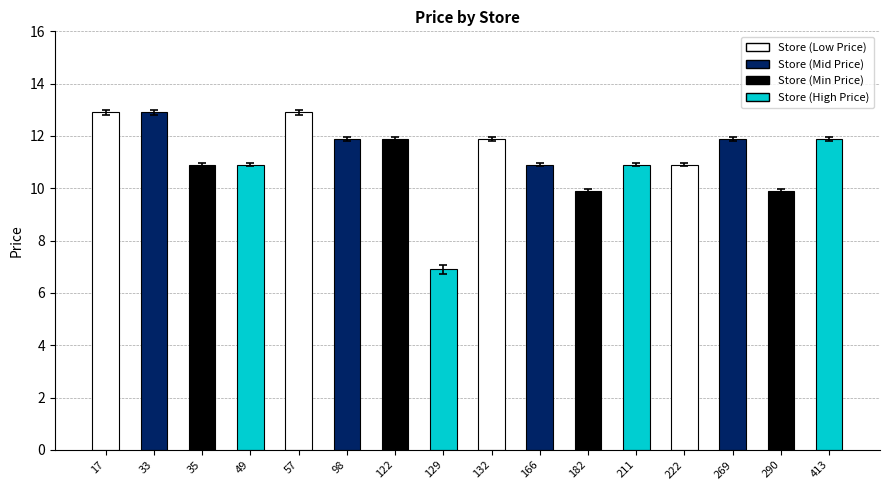

What is the value of the 9th bar from the left?

11.9